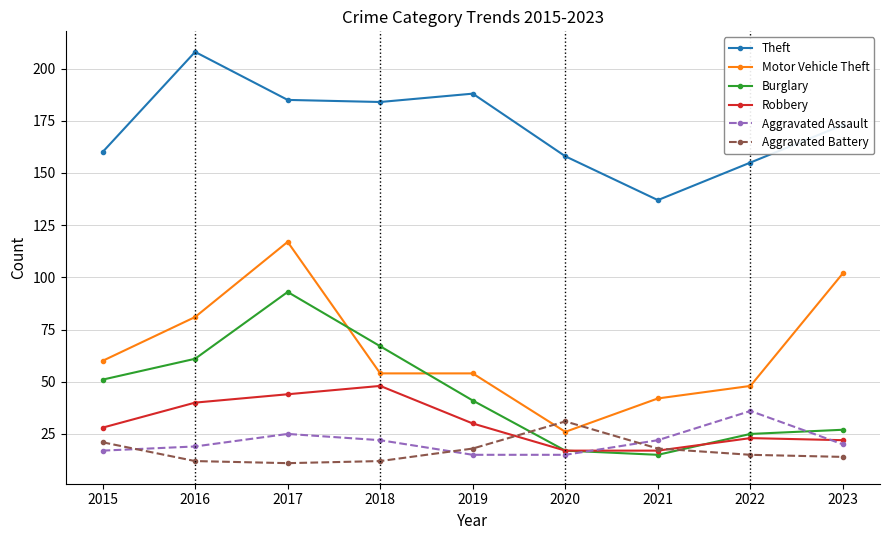

At which category does Aggravated Assault reach its first local peak?

2017